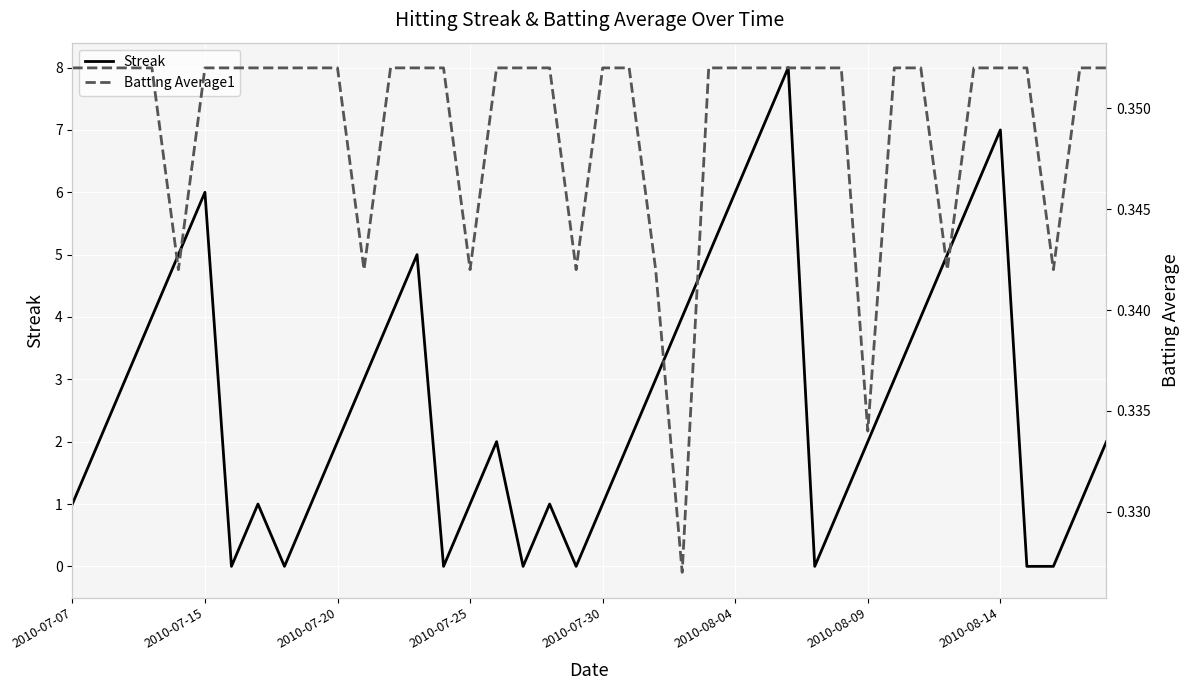

How many data points does each series have?

40